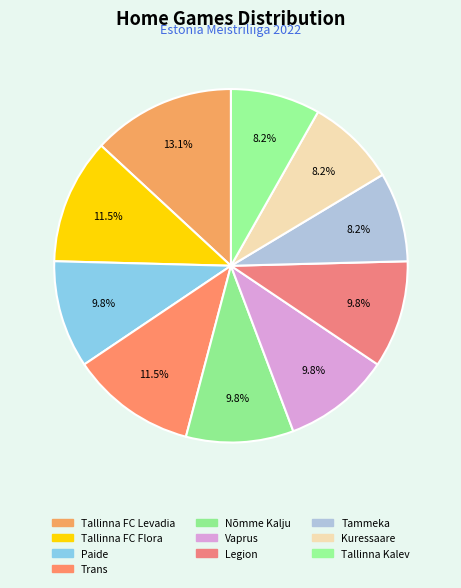

Between Trans and Tallinna Kalev, which is larger?

Trans